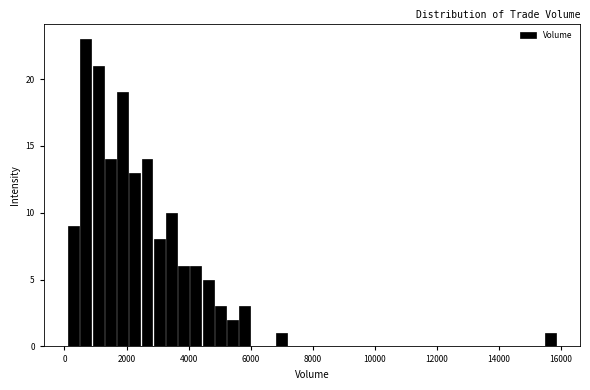

Read against the x-axis, roughly where is the centre of the tallest bar?

600